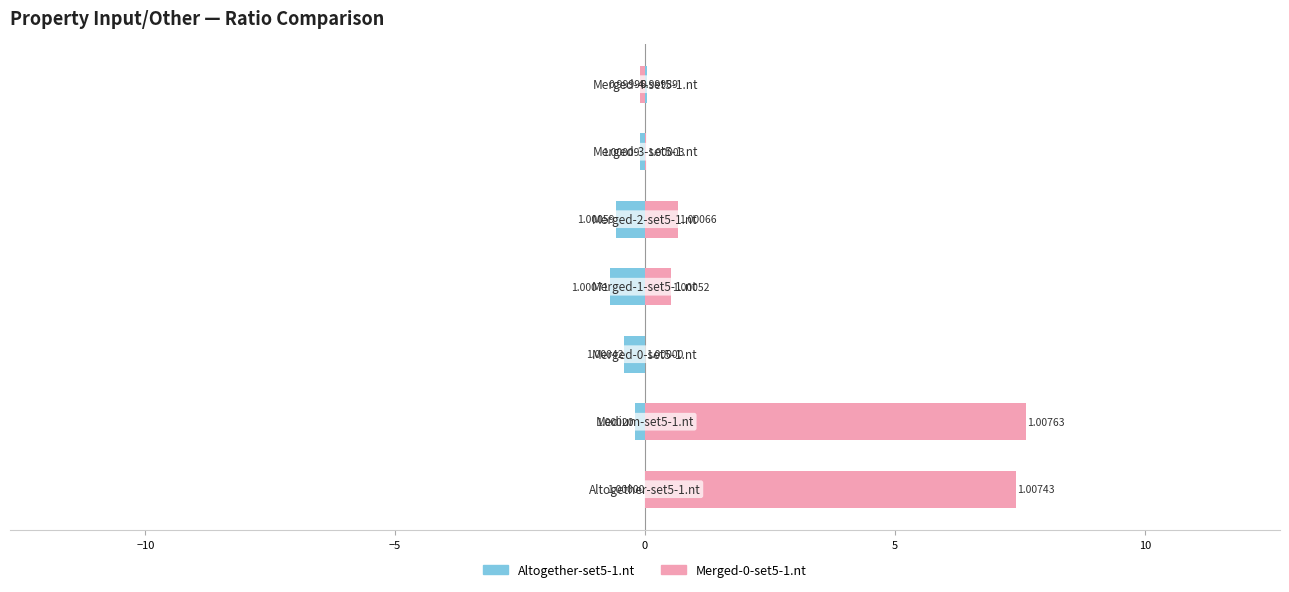

List the series in order of their overall mean, lowest first.

Altogether-set5-1.nt, Merged-0-set5-1.nt